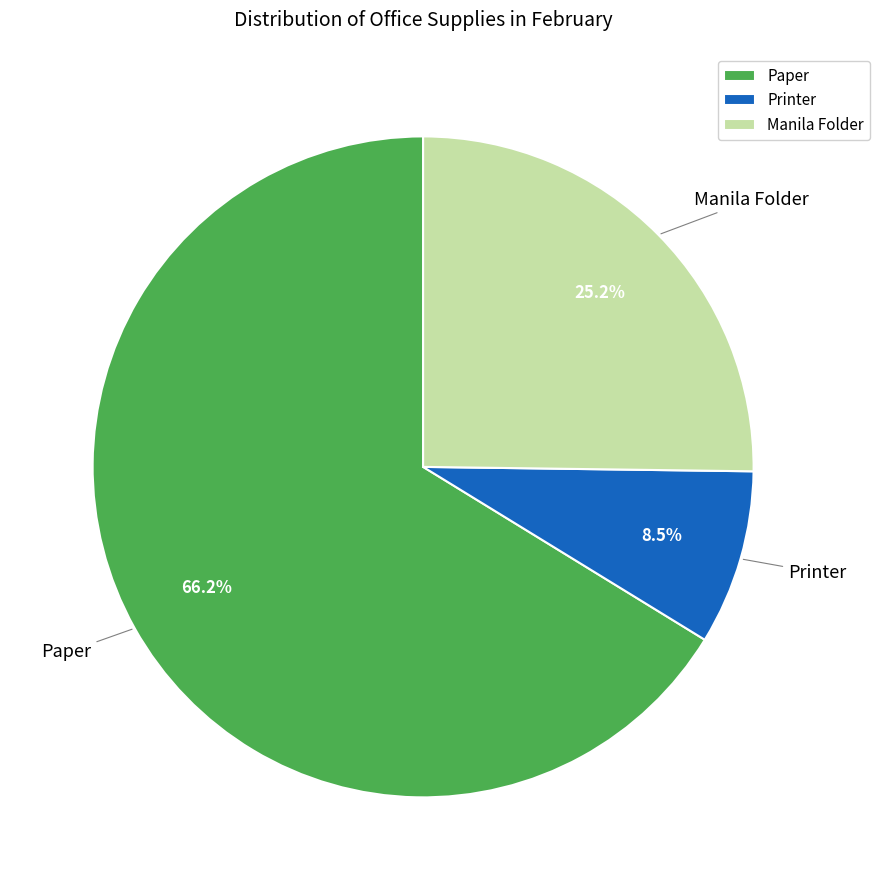

Rank the categories by value from lowest to highest.

Printer, Manila Folder, Paper